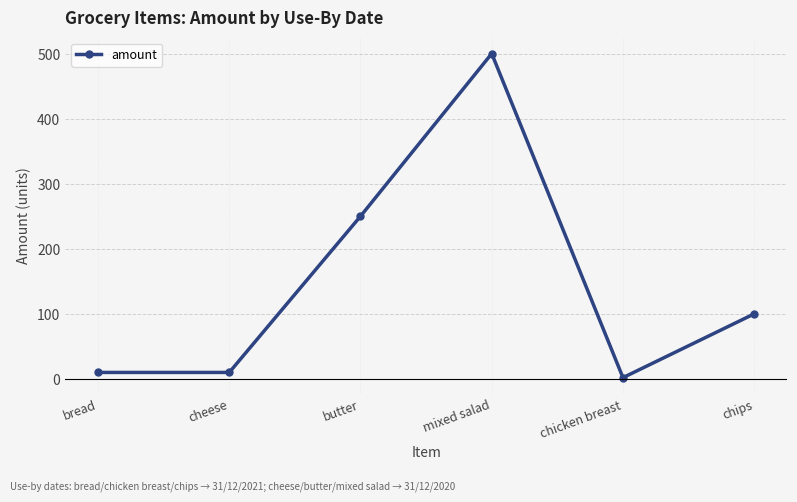

What is the average value?

145